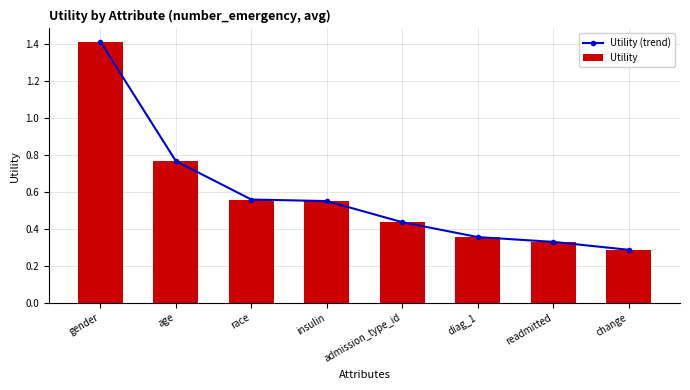

True or false: Utility has a value of 0.2 at insulin.

False